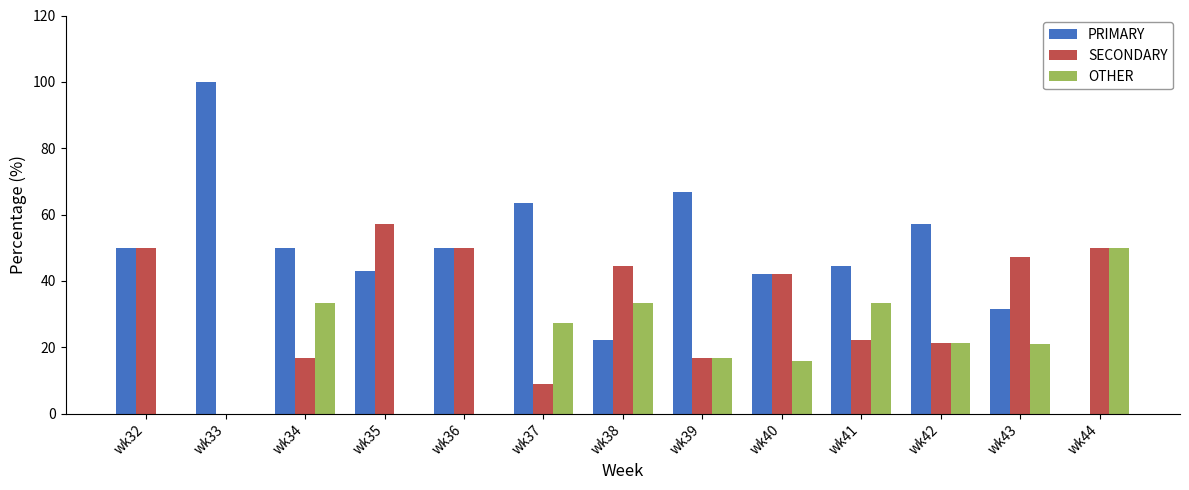

What is the total value across all series at wk36?

100.0